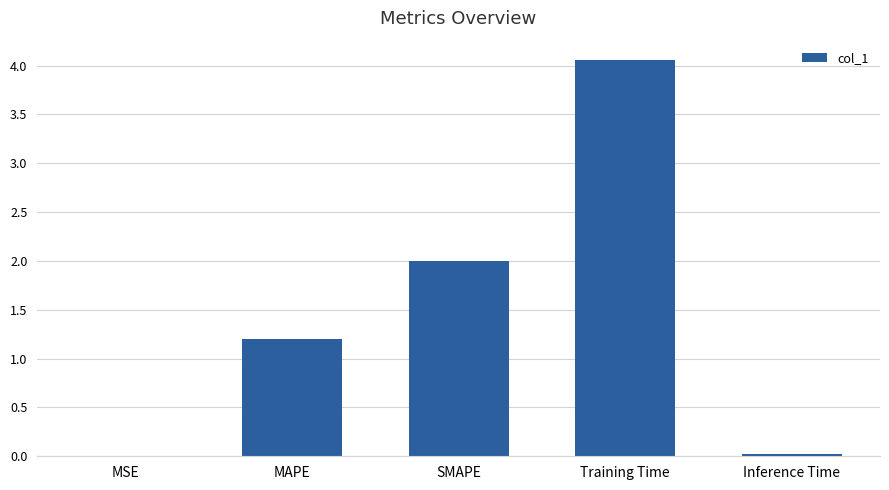

What is the average value?

1.5